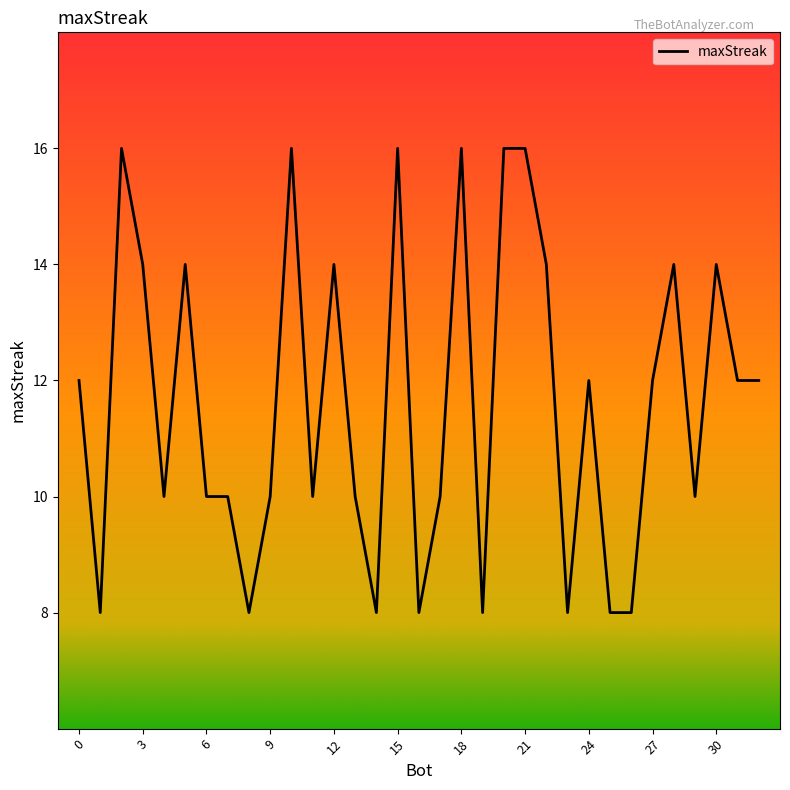

What is the minimum value shown in the chart?

8